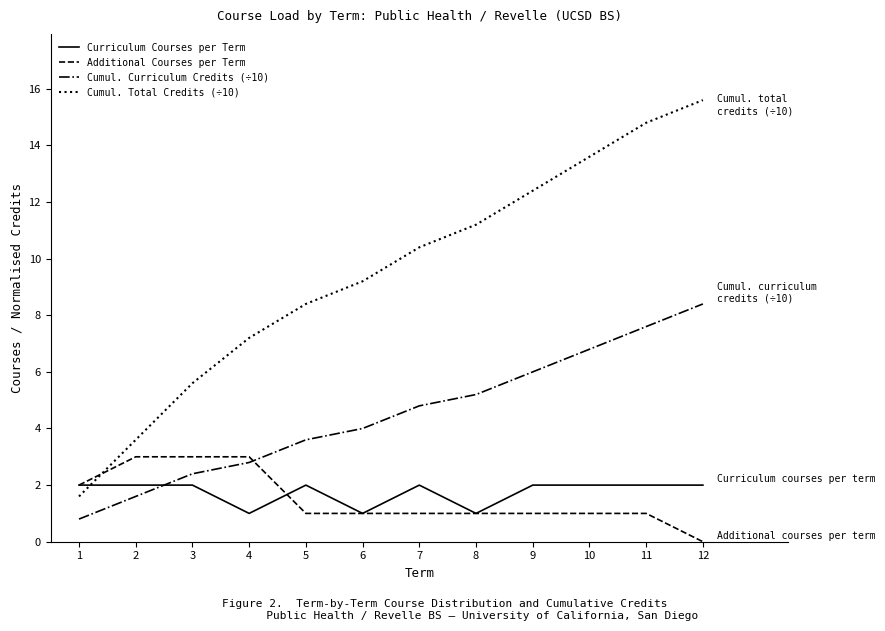

Between which two adjacent categories do Additional Courses per Term and Cumul. Total Credits (÷10) first intersect?

1 and 2